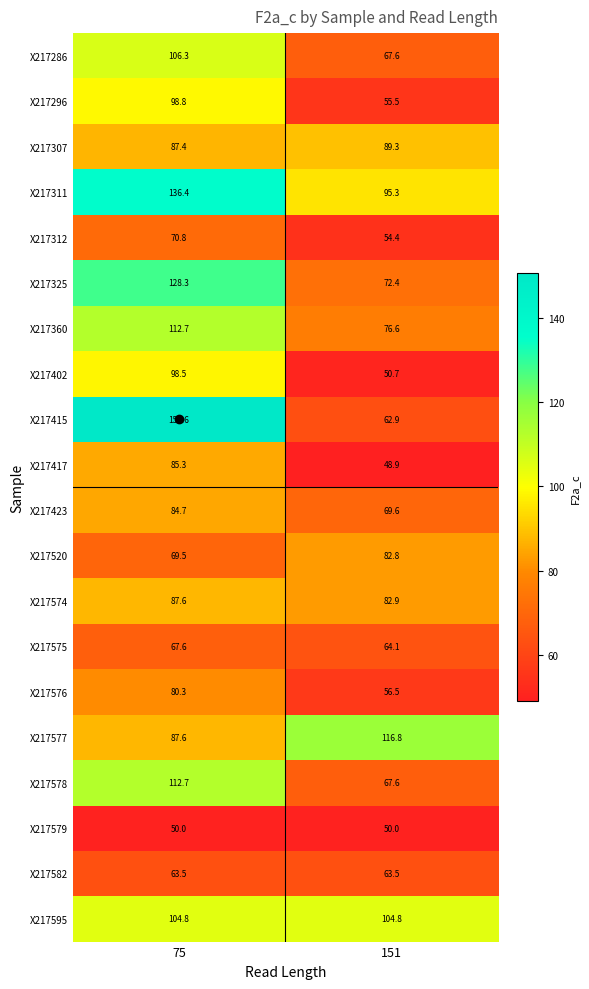

Which series has the largest range (max minus min)?

X217415